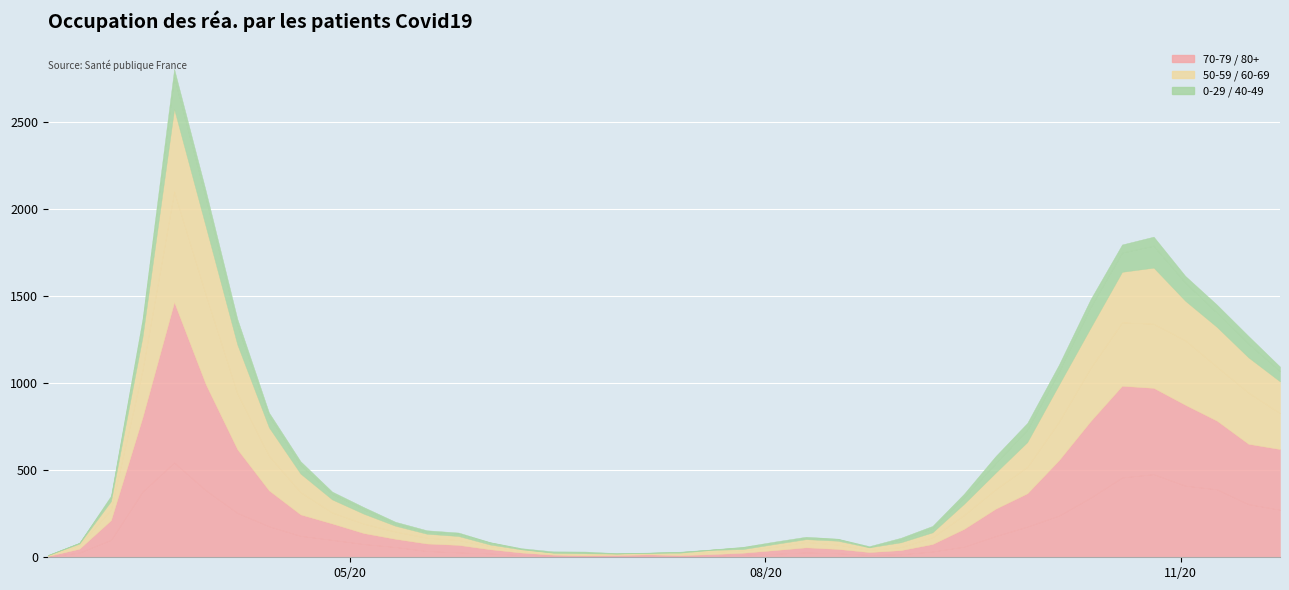

True or false: 80+ and 40 - 49 cross at least once.

False